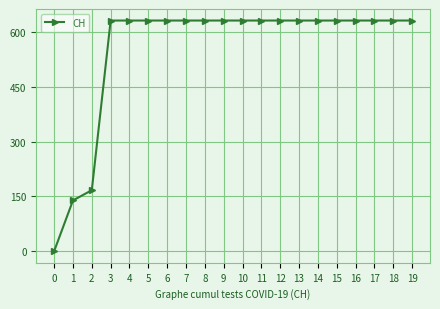

Approximately how many times larger is the value at 15 compared to 17?

1.0